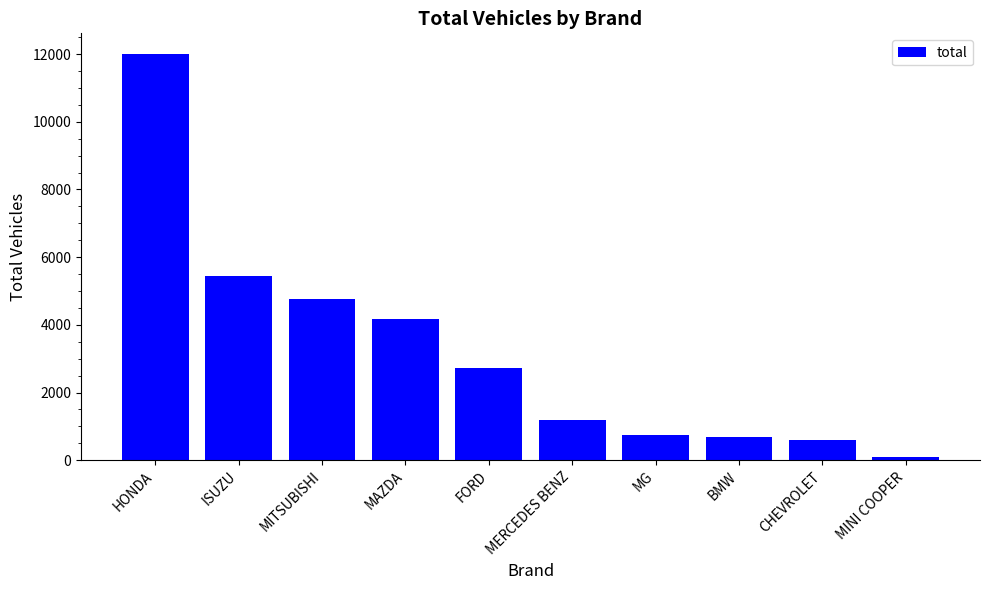

Does the chart contain stacked bars?

No